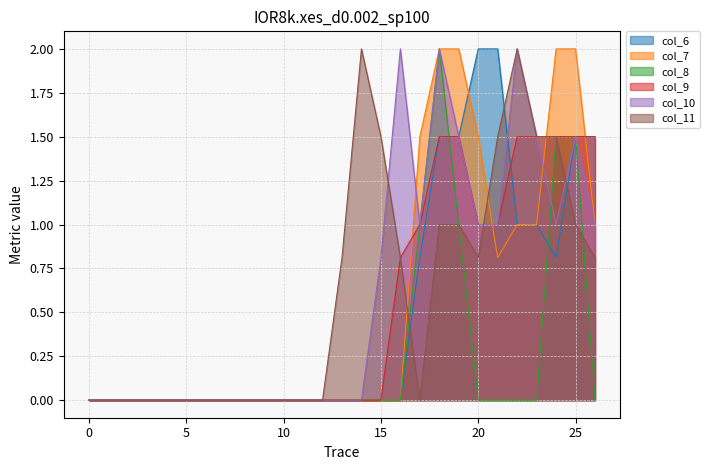

What is the average value of the col_10 series?

0.6